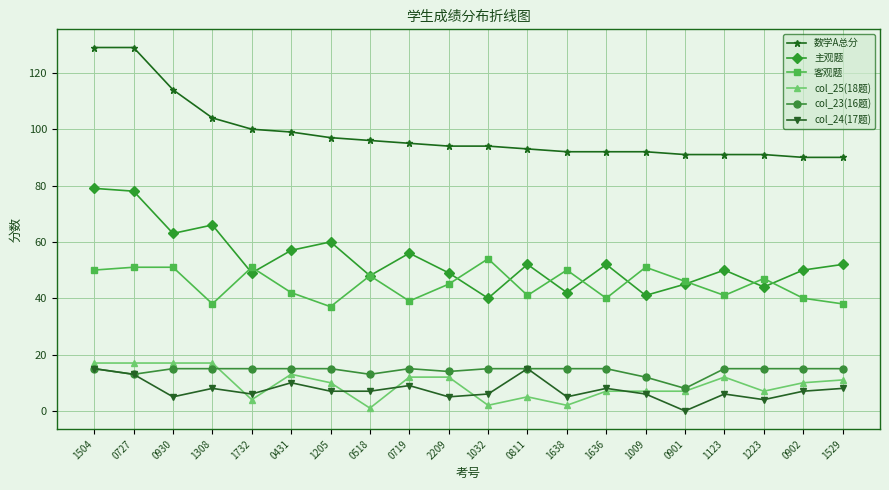

How many distinct data groups are displayed?

6